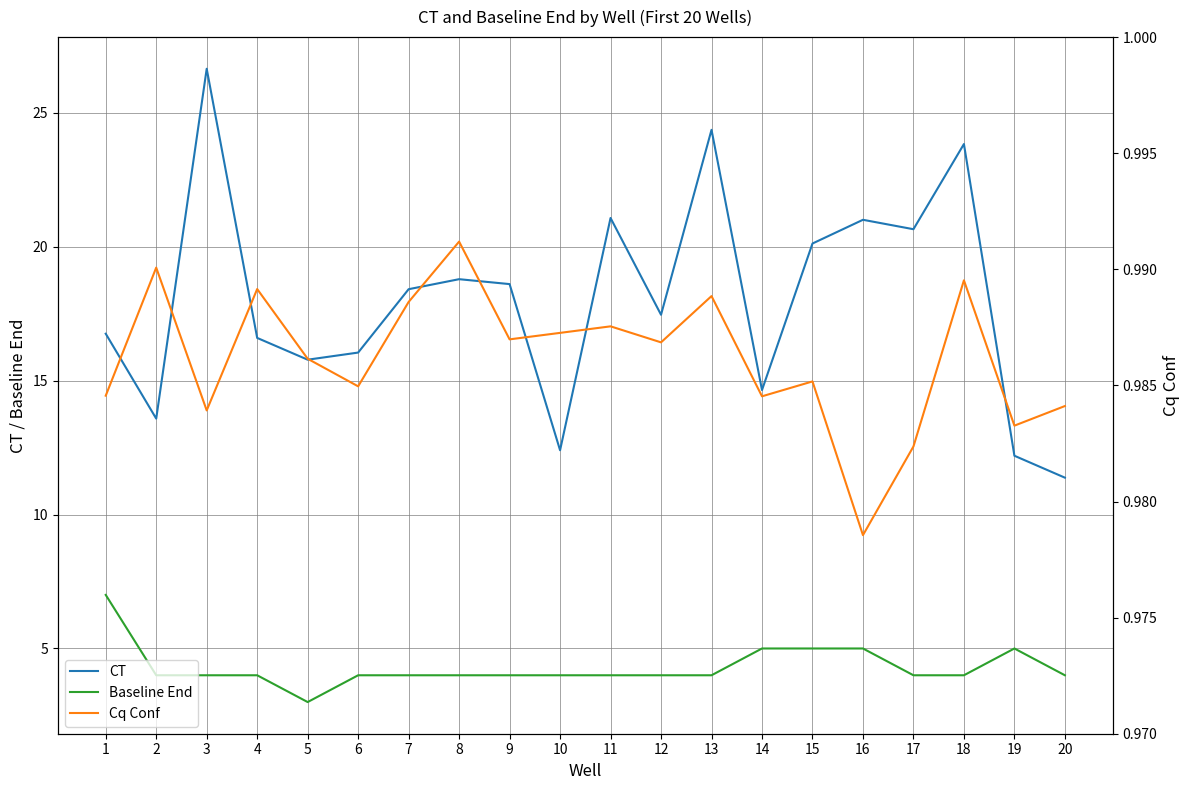

At which label is CT closest to 19?

8